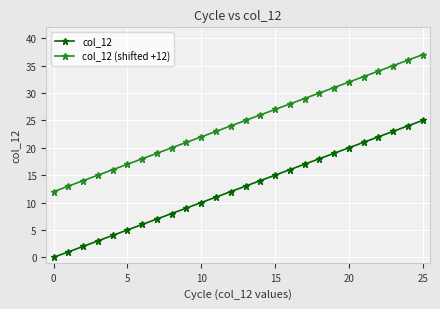

Reading left to right, what are all the values shown in this chart?

col_12: 0	1	2	3	4	5	6	7	8	9	10	11	12	13	14	15	16	17	18	19	20	21	22	23	24	25
col_12 (shifted +12): 12	13	14	15	16	17	18	19	20	21	22	23	24	25	26	27	28	29	30	31	32	33	34	35	36	37